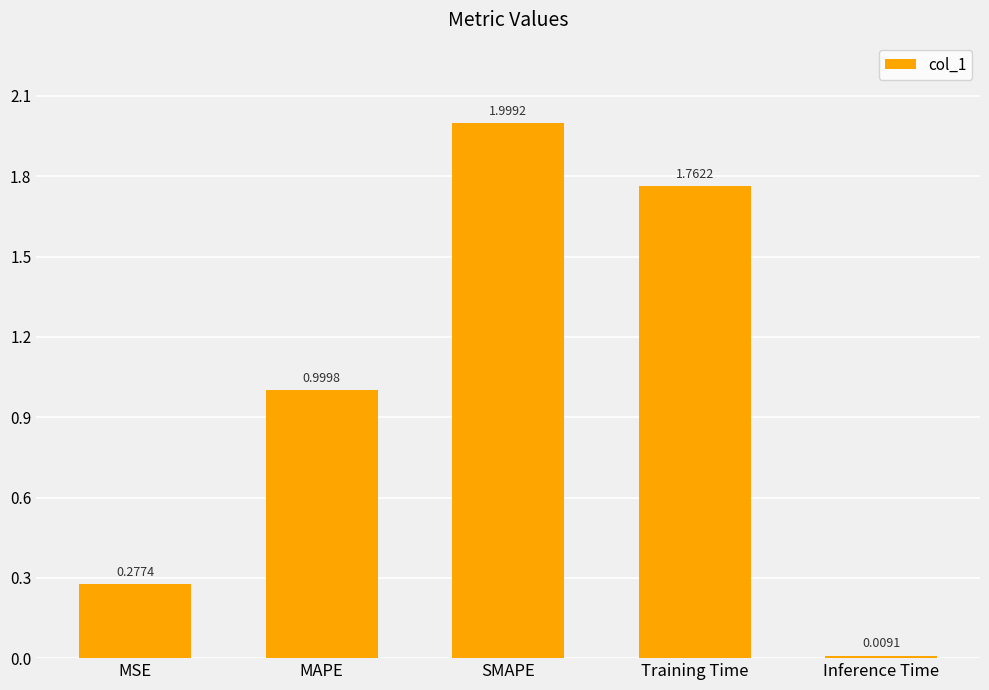

Read the value at MAPE.

1.0